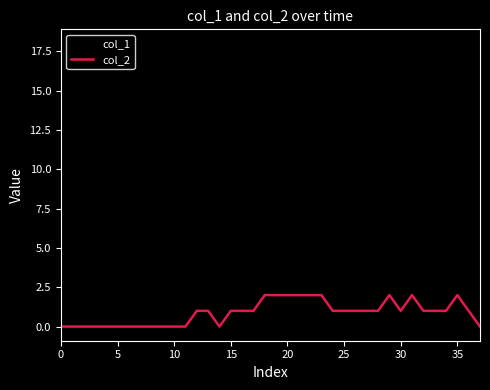

What is the greatest value displayed?

18